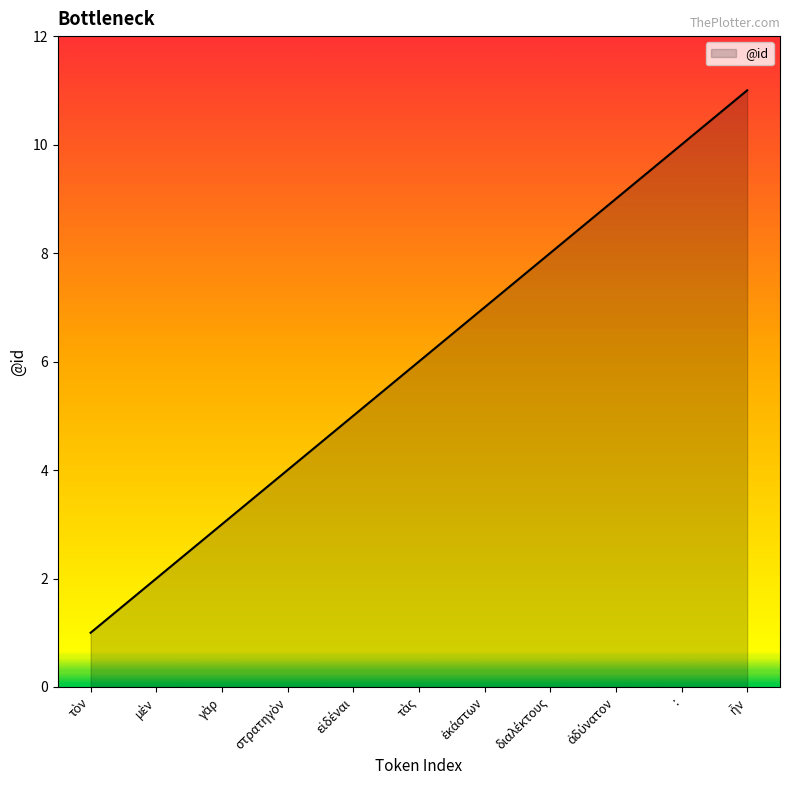

True or false: the data shows 3 at :.

False